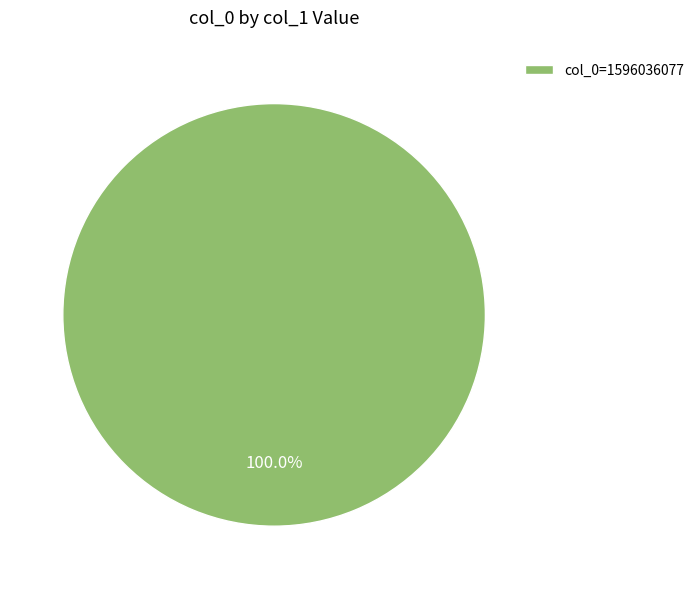

Does any single category account for the majority?

Yes